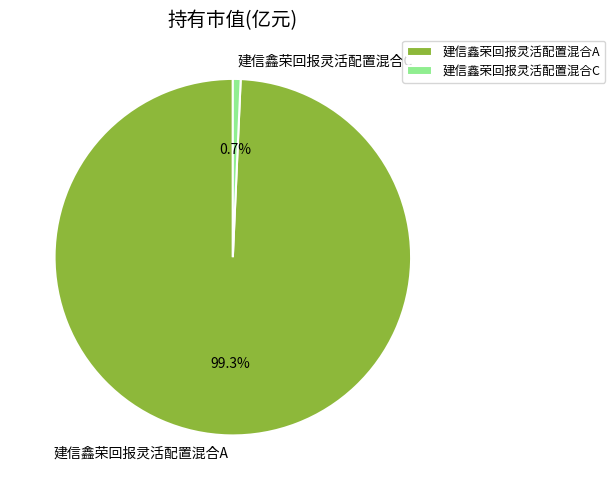

Rank the categories by value from highest to lowest.

建信鑫荣回报灵活配置混合A, 建信鑫荣回报灵活配置混合C